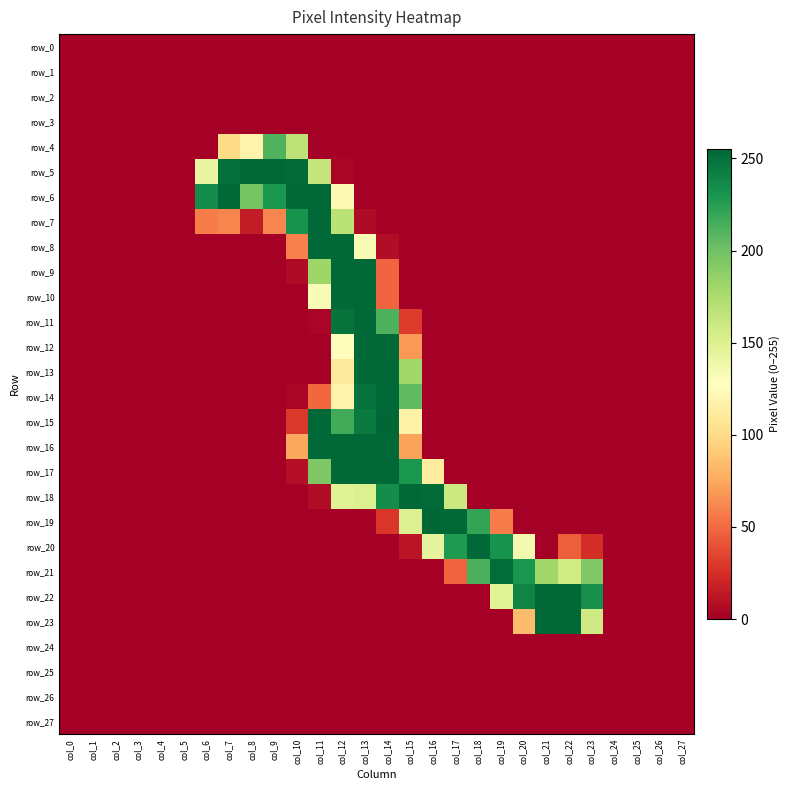

What is the maximum value shown in the chart?

255